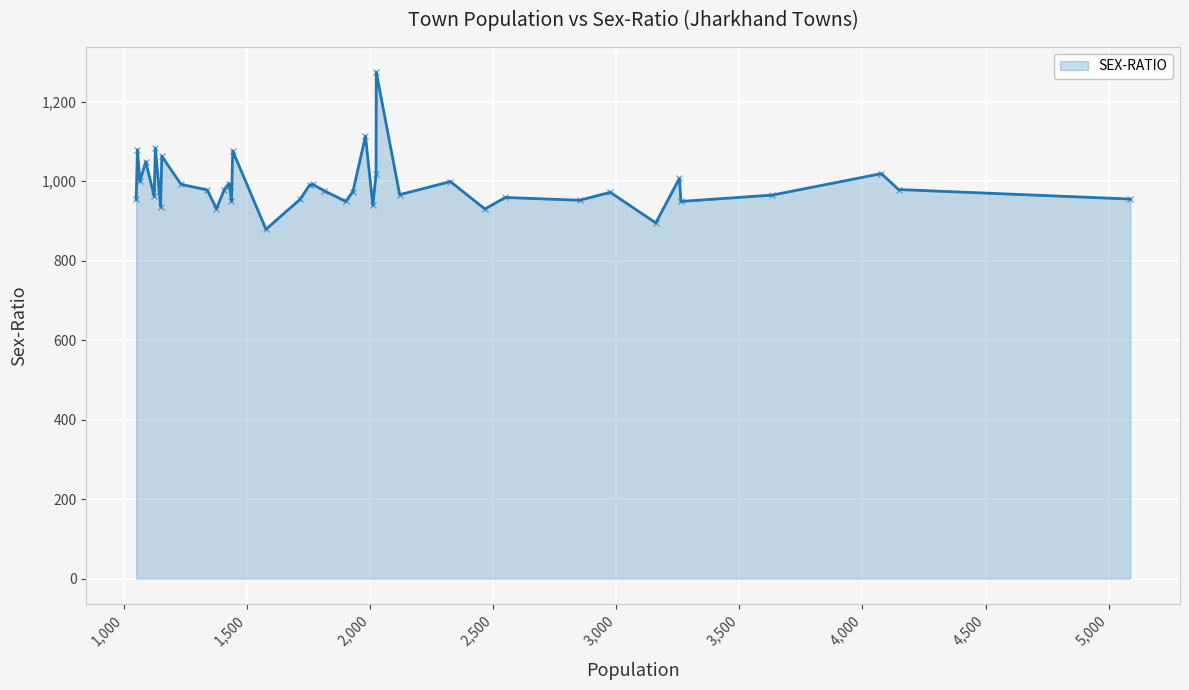

The chart shows a value of 575 at 16. True or false?

False